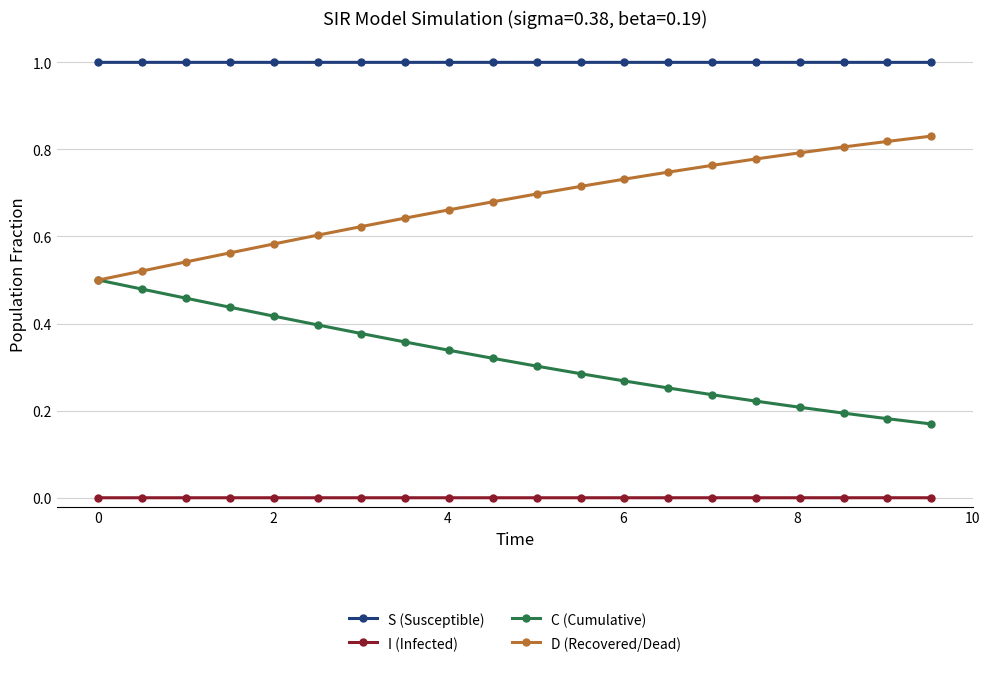

What are all the series names shown in the legend?

S (Susceptible), I (Infected), C (Cumulative), D (Recovered/Dead)